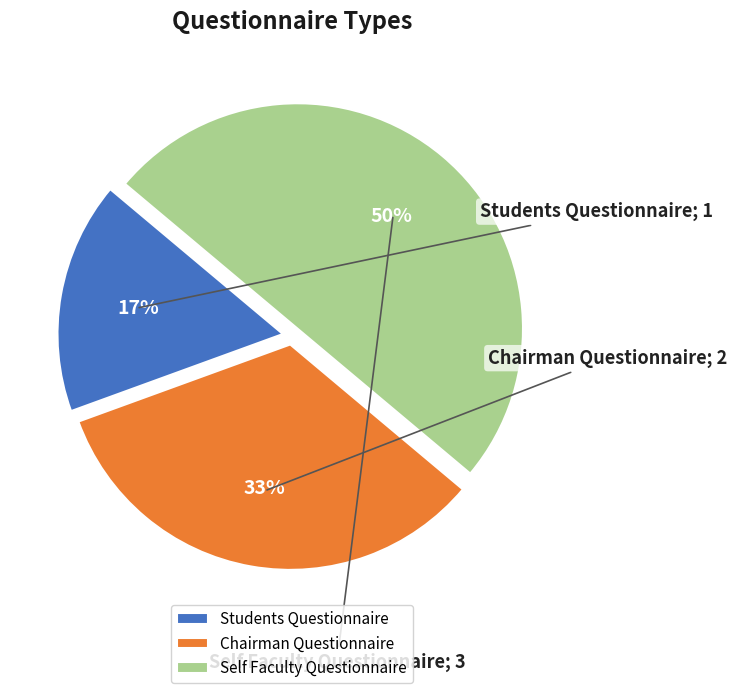

Between Chairman Questionnaire and Self Faculty Questionnaire, which is larger?

Self Faculty Questionnaire